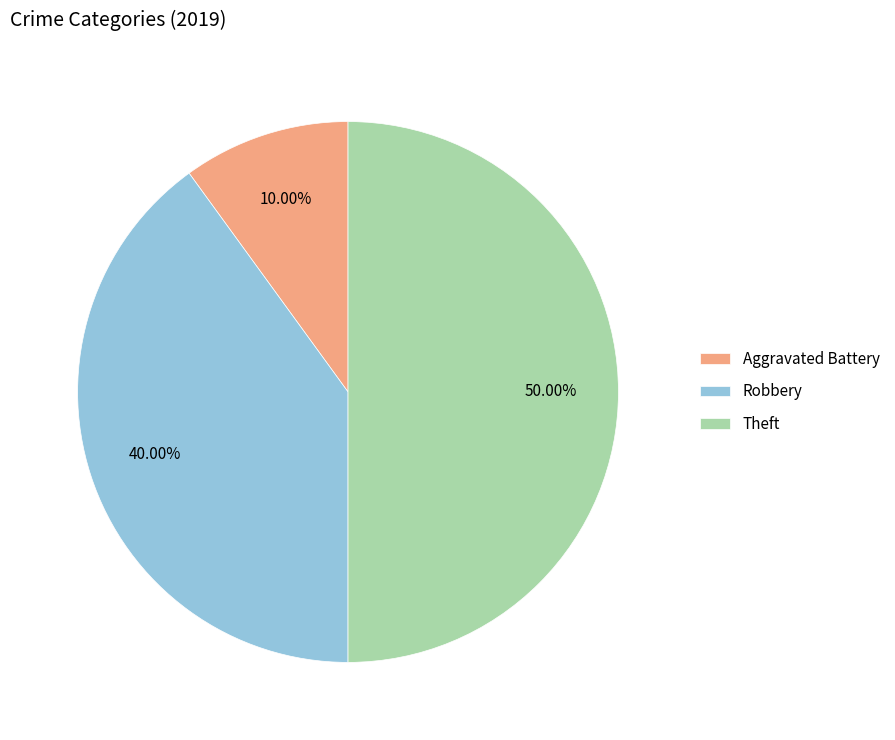

How many slices are in this pie chart?

3